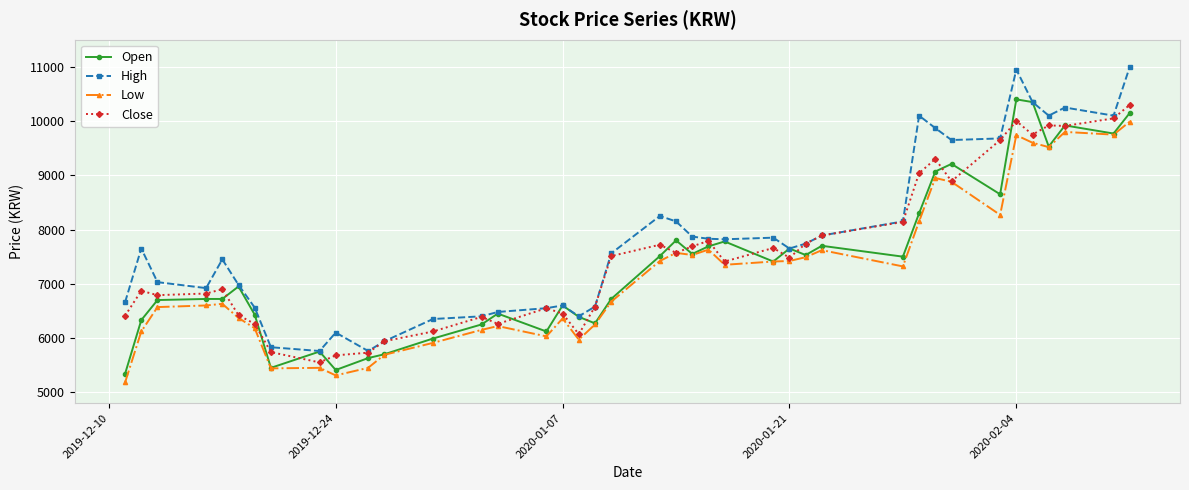

What is the minimum value for Low?

5180